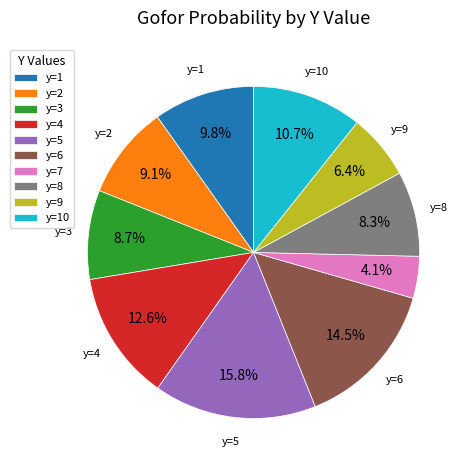

Between y=8 and y=7, which is larger?

y=8